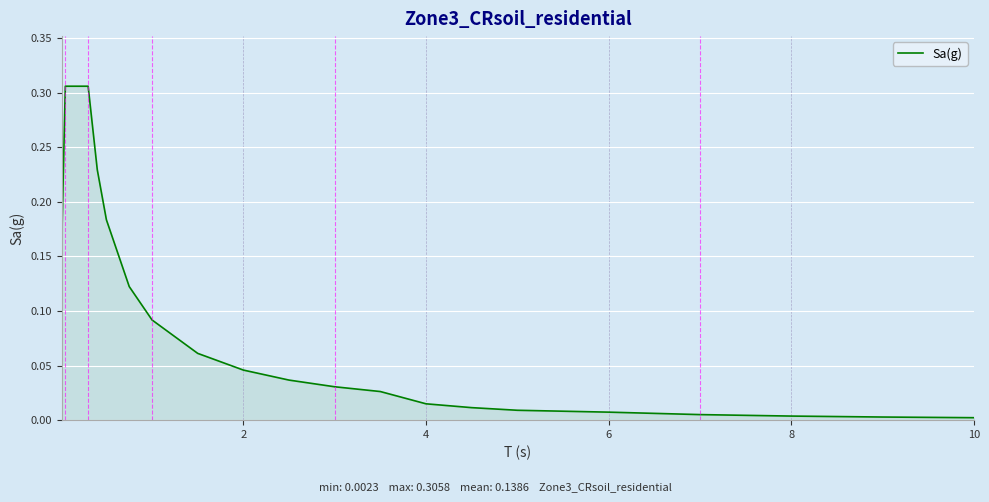

What is the maximum value shown in the chart?

0.3